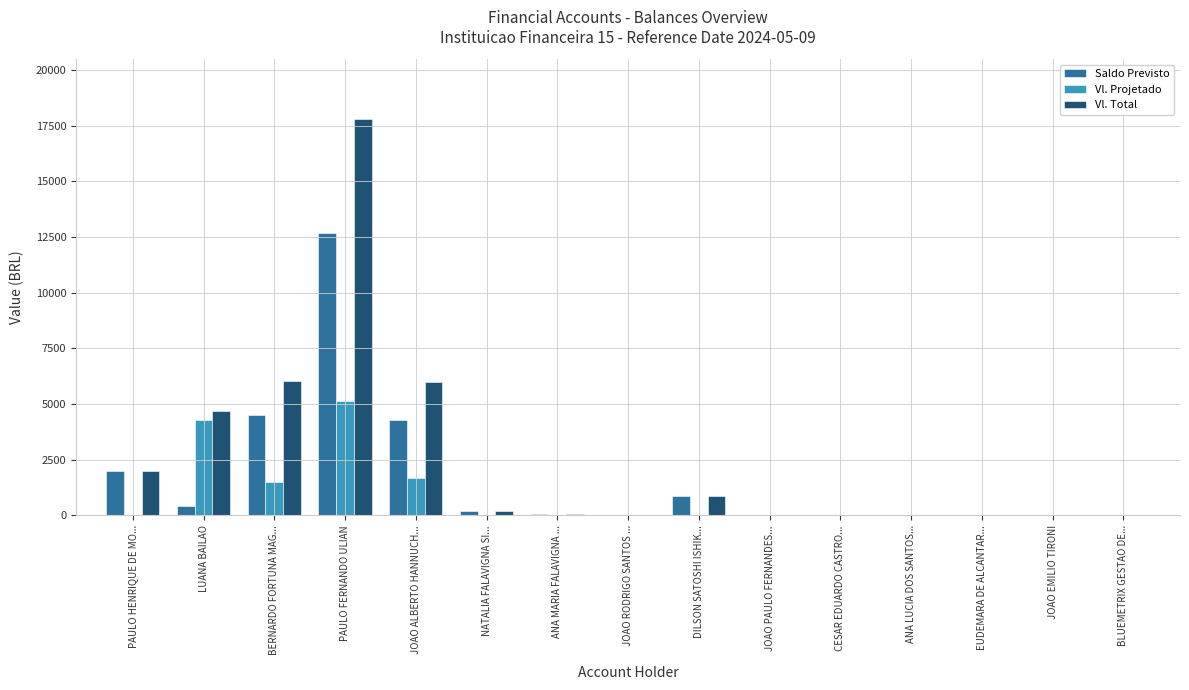

Which category has the highest value in the Saldo Previsto series?

PAULO FERNANDO ULIAN